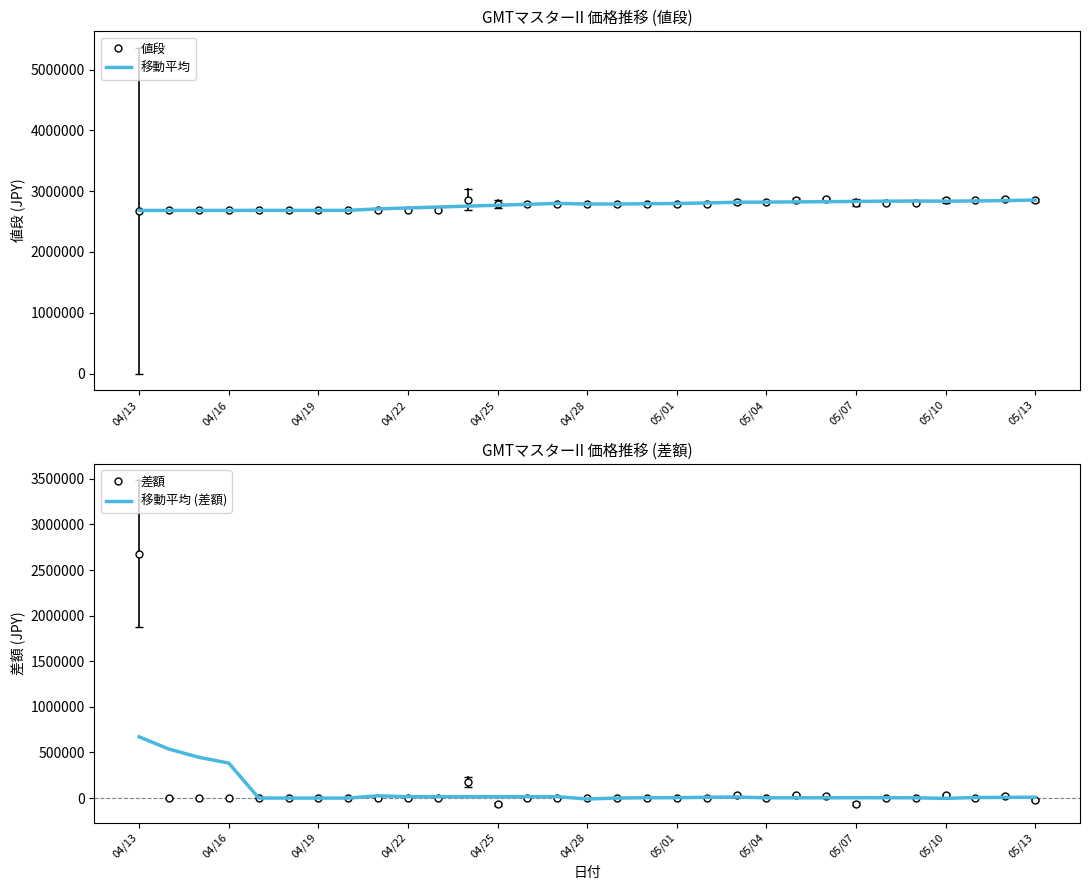

What is the maximum value shown in the chart?

2869850.0